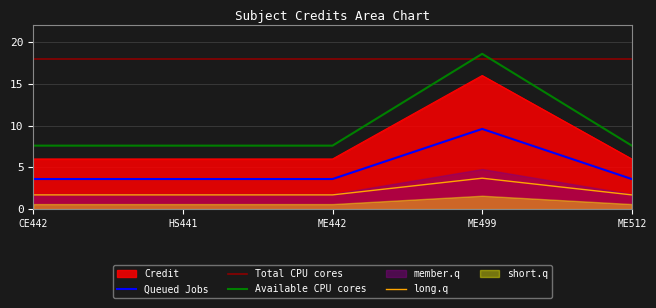

True or false: Total CPU cores and Queued Jobs cross at least once.

False